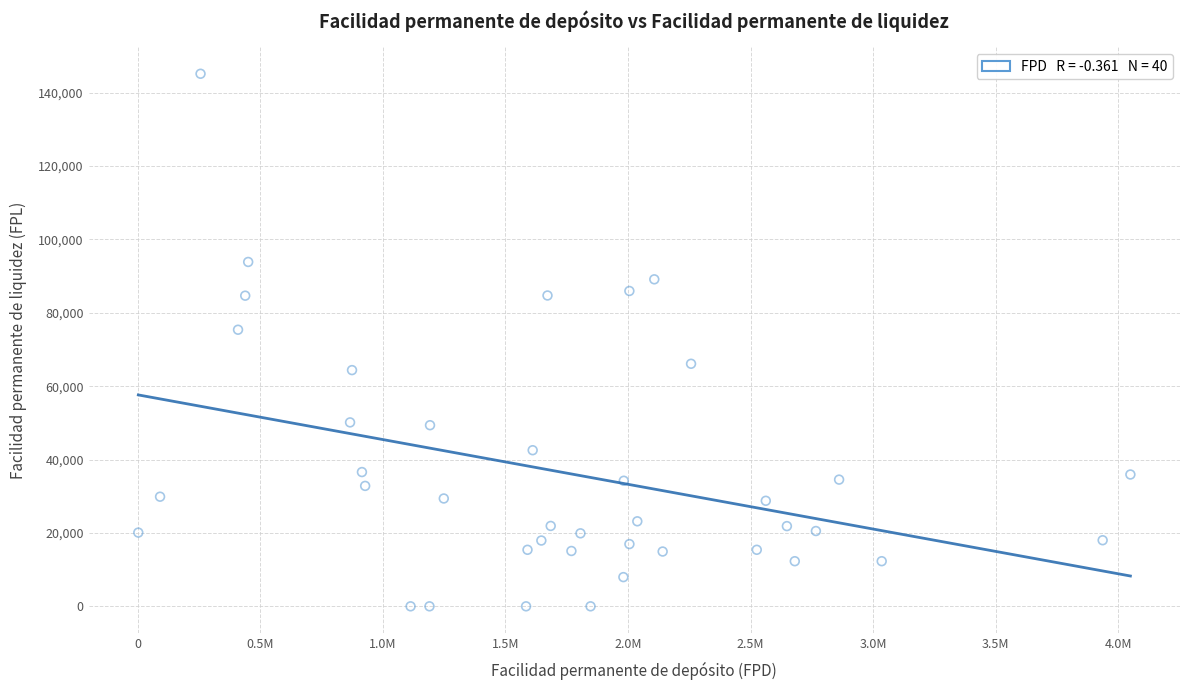

What Y value in the scatter plot is closest to 72582?

75393